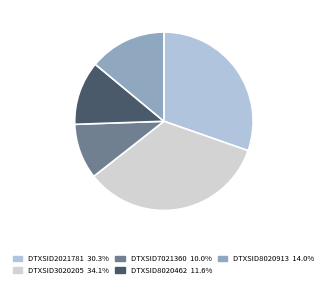

What portion of the pie excludes DTXSID7021360?

90.0%